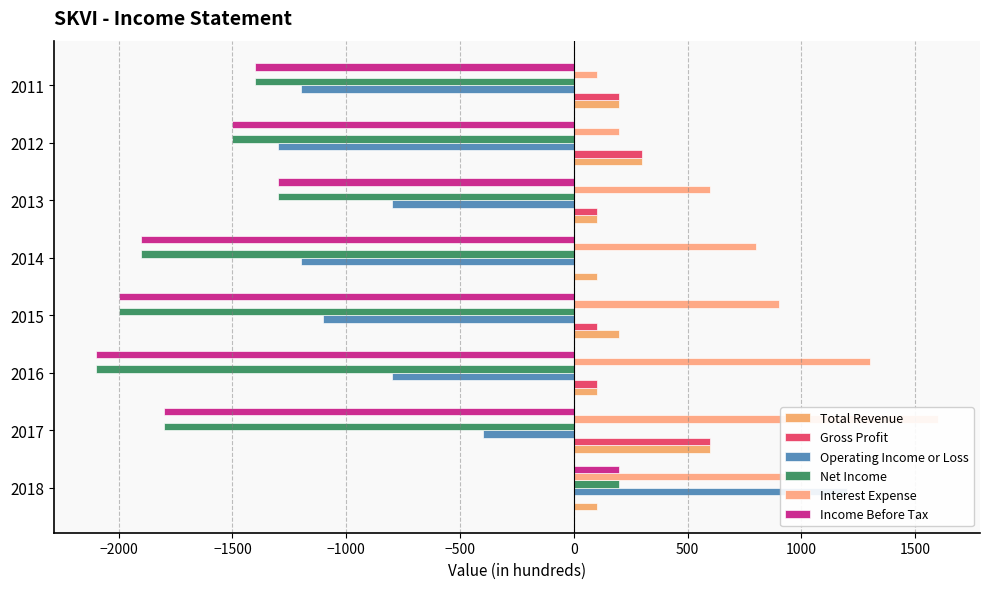

Reading right to left, list all the values displayed in this chart.

Total Revenue: 200	300	100	100	200	100	600	100
Gross Profit: 200	300	100	0	100	100	600	0
Operating Income or Loss: -1200	-1300	-800	-1200	-1100	-800	-400	1200
Net Income: -1400	-1500	-1300	-1900	-2000	-2100	-1800	200
Interest Expense: 100	200	600	800	900	1300	1600	1000
Income Before Tax: -1400	-1500	-1300	-1900	-2000	-2100	-1800	200